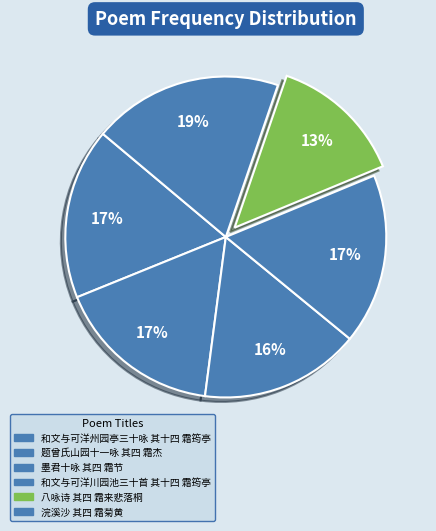

How many segments does this pie chart have?

6